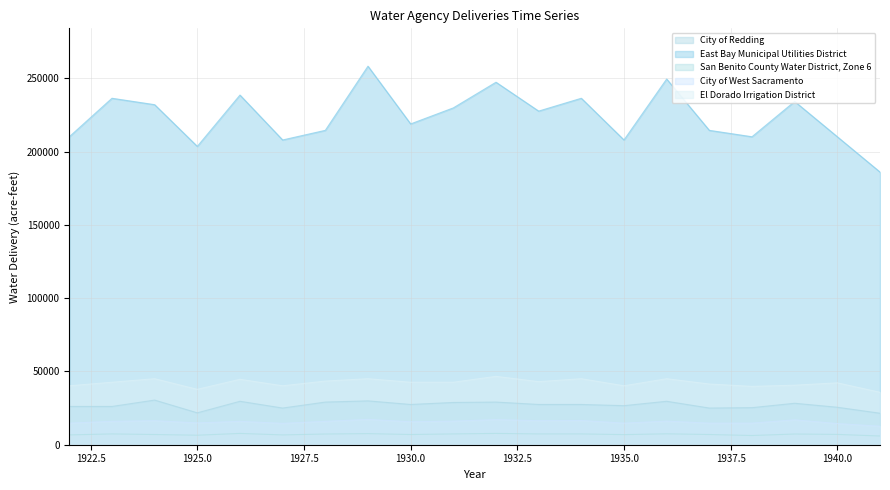

Which series changed the most between 1927 and 1941?

East Bay Municipal Utilities District